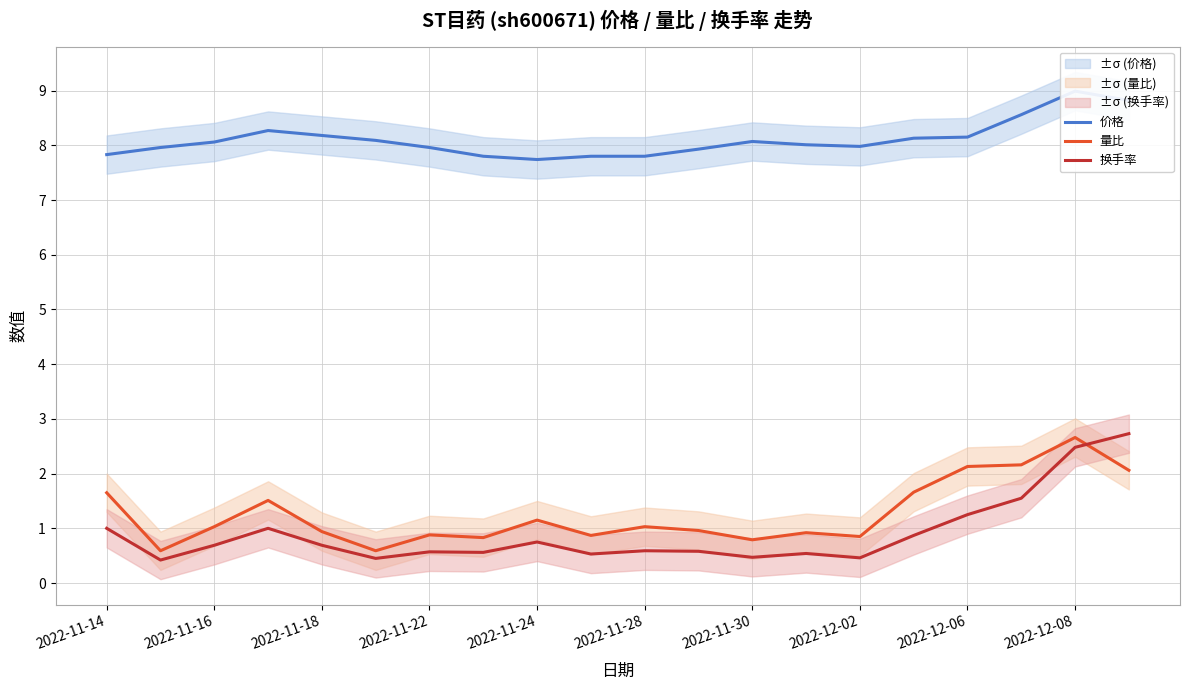

Does the chart display data point markers on the line(s)?

No